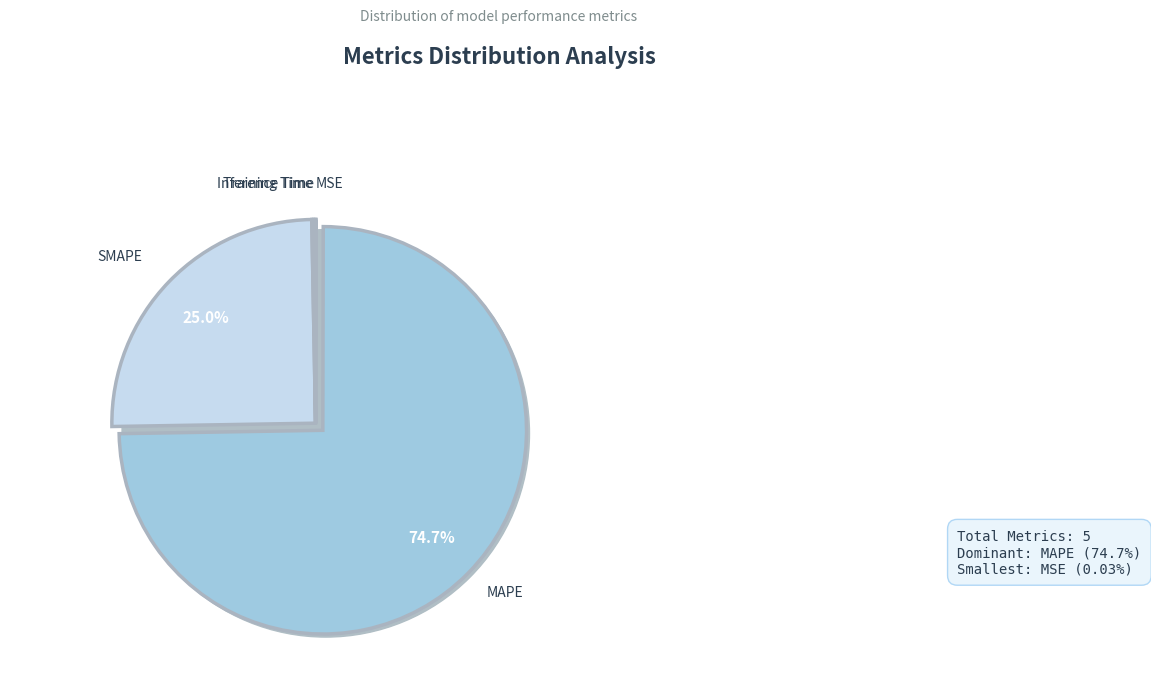

True or false: Training Time accounts for 0% of the total.

True